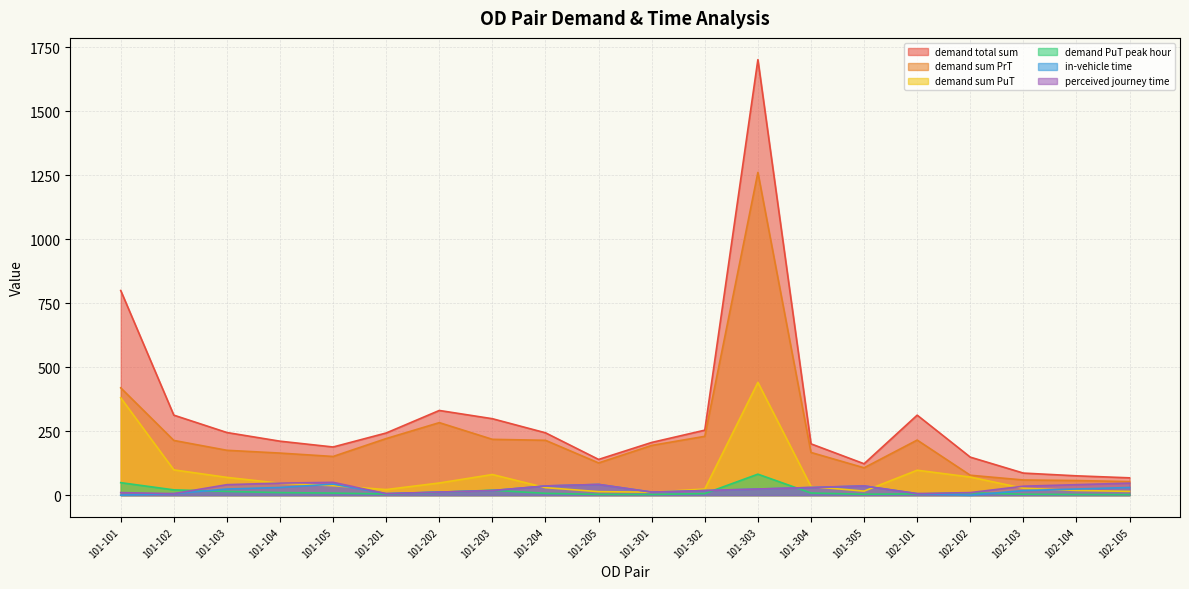

What position from the left is 102-104?

19